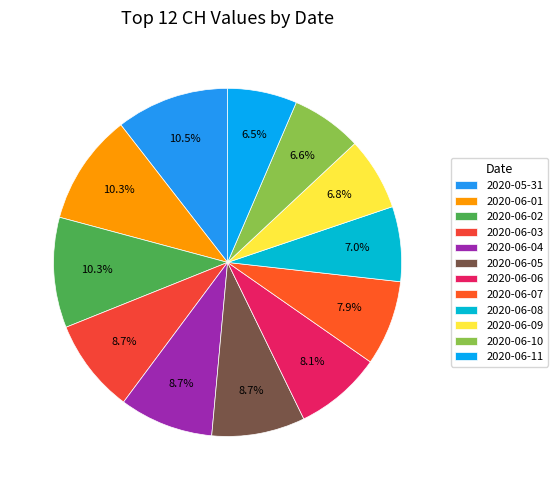

True or false: 2020-06-01 accounts for 10% of the total.

True